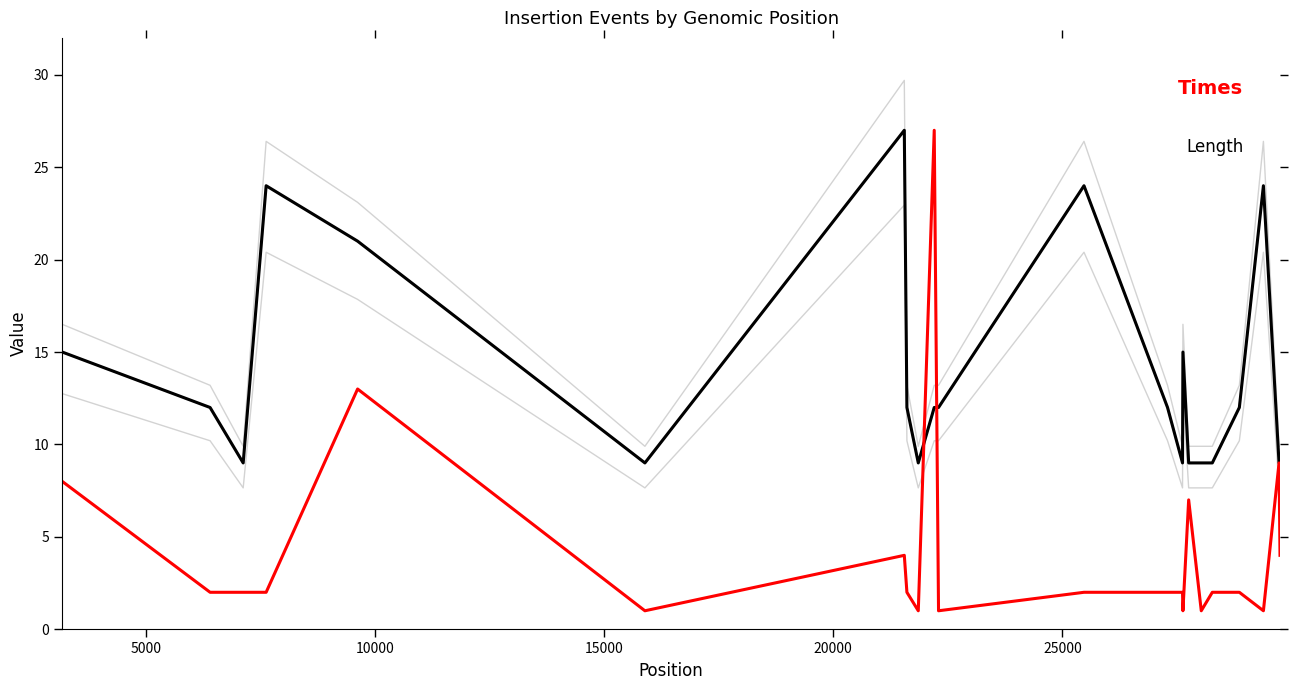

How many intersections are there between Length and Times?

2